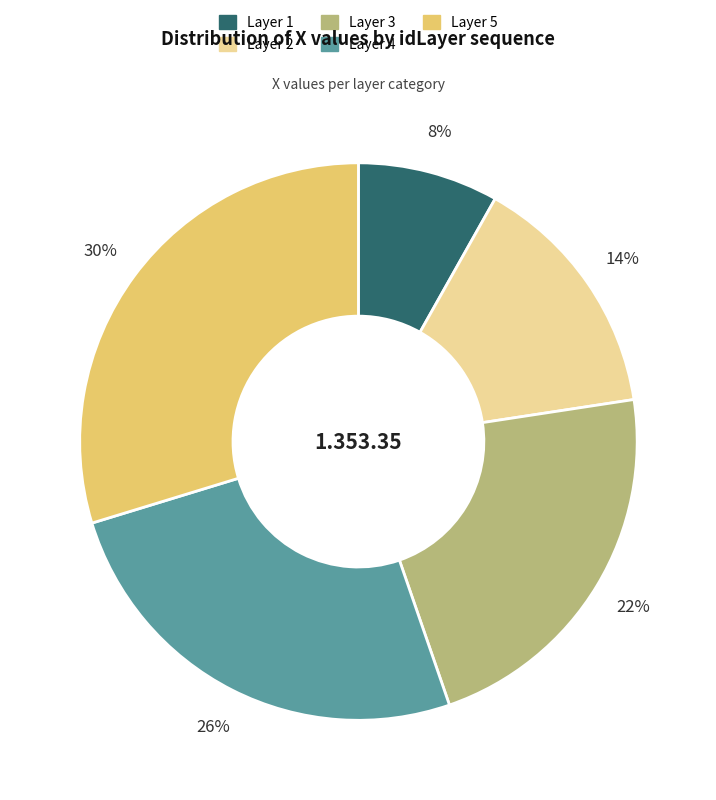

How many segments does this pie chart have?

5